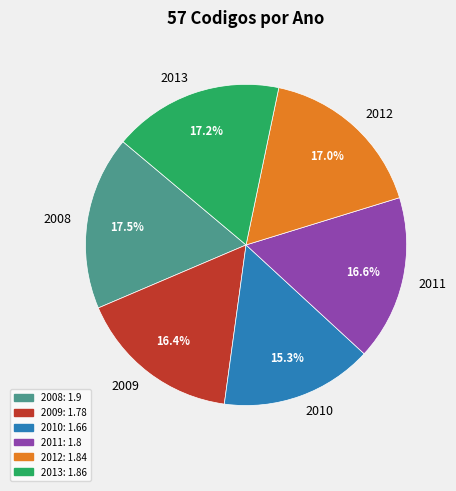

The 2011 slice represents 7% of the pie. True or false?

False